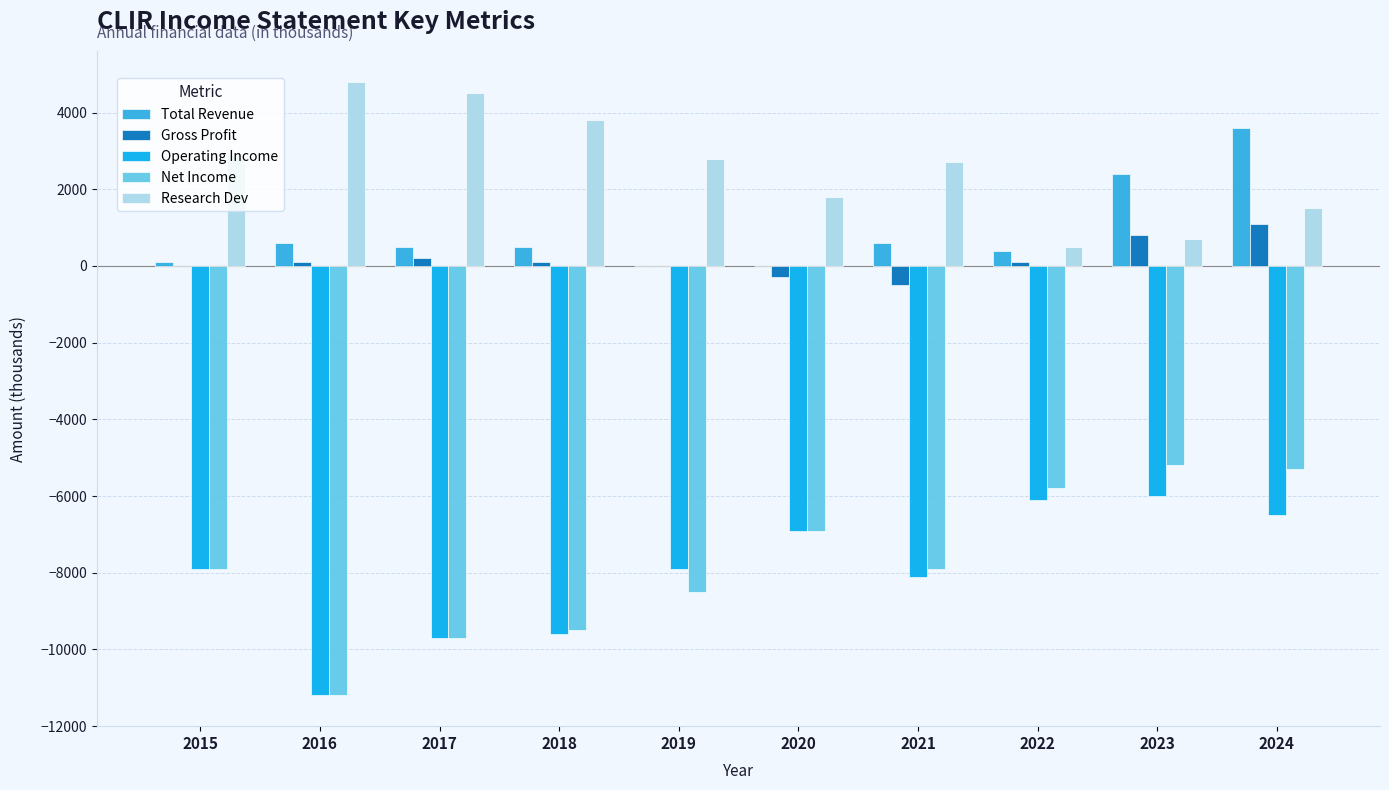

The Net Income series shows -11200 at 2016. True or false?

True